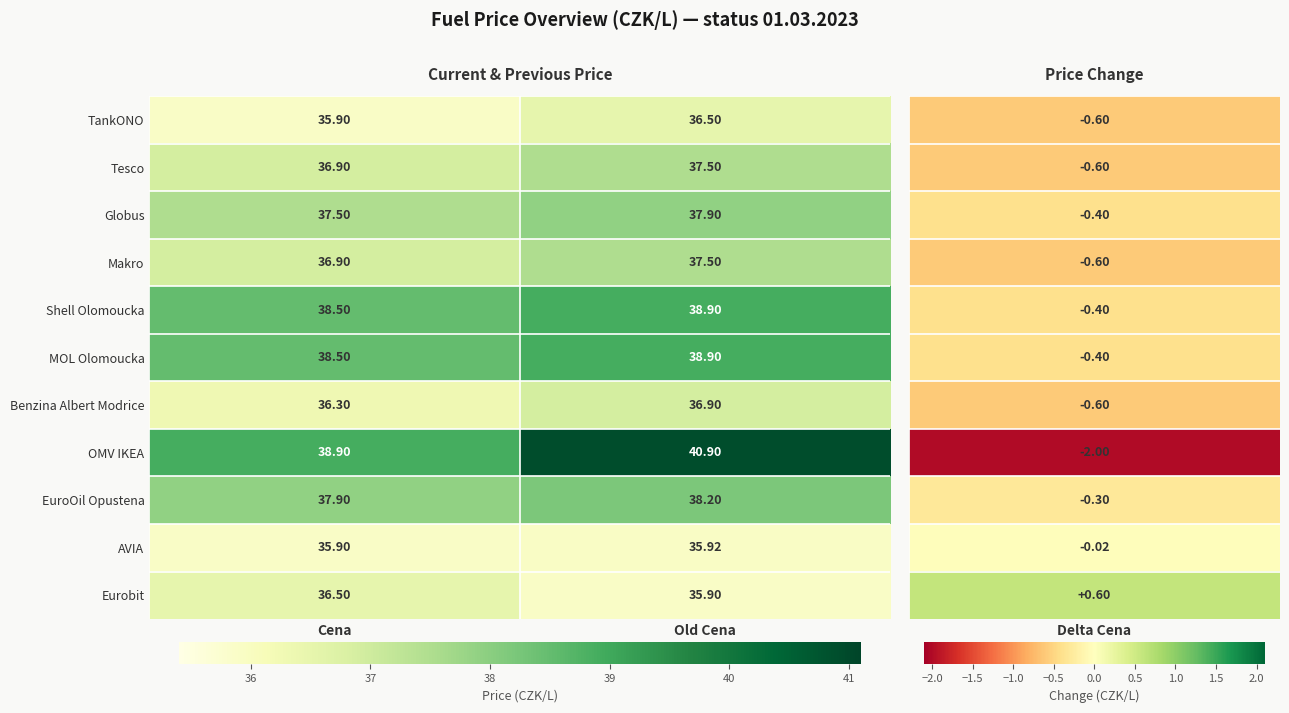

Is the value of AVIA at Old Cena greater than the value of EuroOil Opustena at Cena?

No